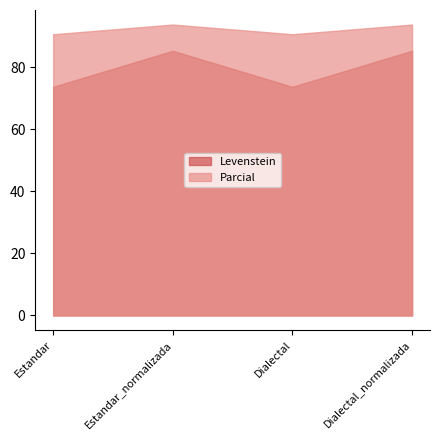

What is the sum of the Parcial values at Estandar and Dialectal_normalizada?

184.4